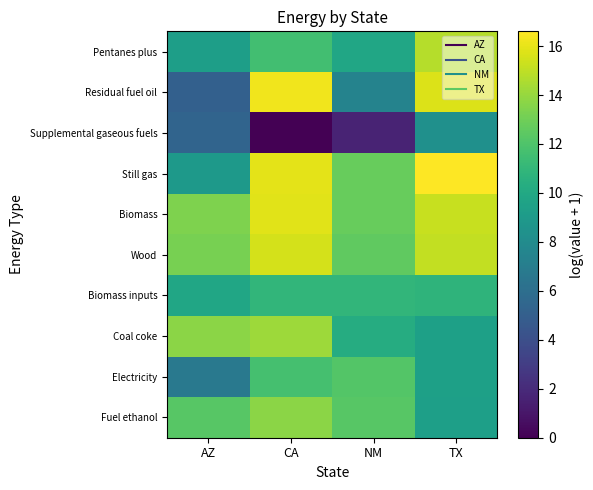

Reading left to right, transcribe all the data shown in this chart.

Pentanes plus: AZ=9.3	CA=11.6	NM=9.8	TX=14.8
Residual fuel oil: AZ=5.1	CA=16.3	NM=7.5	TX=15.7
Supplemental gaseous fuels: AZ=5.3	CA=0.0	NM=1.6	TX=8.3
Still gas: AZ=9.0	CA=15.9	NM=12.8	TX=16.6
Biomass: AZ=13.4	CA=15.9	NM=12.8	TX=15.2
Wood: AZ=13.2	CA=15.6	NM=12.6	TX=15.1
Biomass inputs: AZ=9.9	CA=10.9	NM=10.9	TX=10.8
Coal coke: AZ=13.7	CA=14.1	NM=10.3	TX=9.5
Electricity: AZ=6.7	CA=11.7	NM=12.2	TX=9.5
Fuel ethanol: AZ=12.3	CA=13.7	NM=12.3	TX=9.4